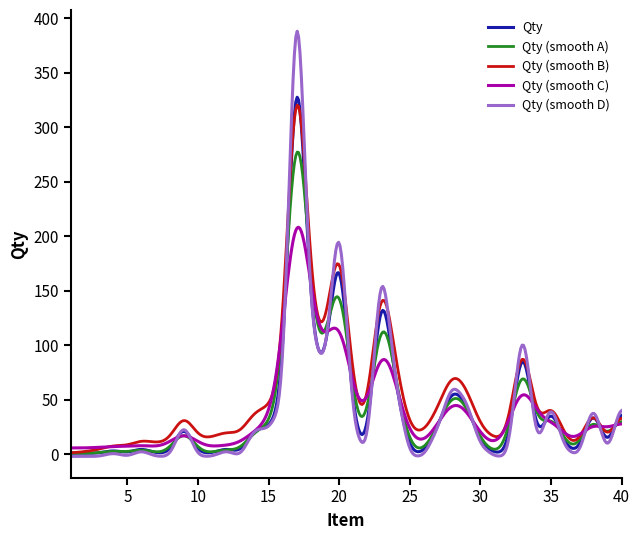

Which series has the widest spread of values?

Qty (smooth D)